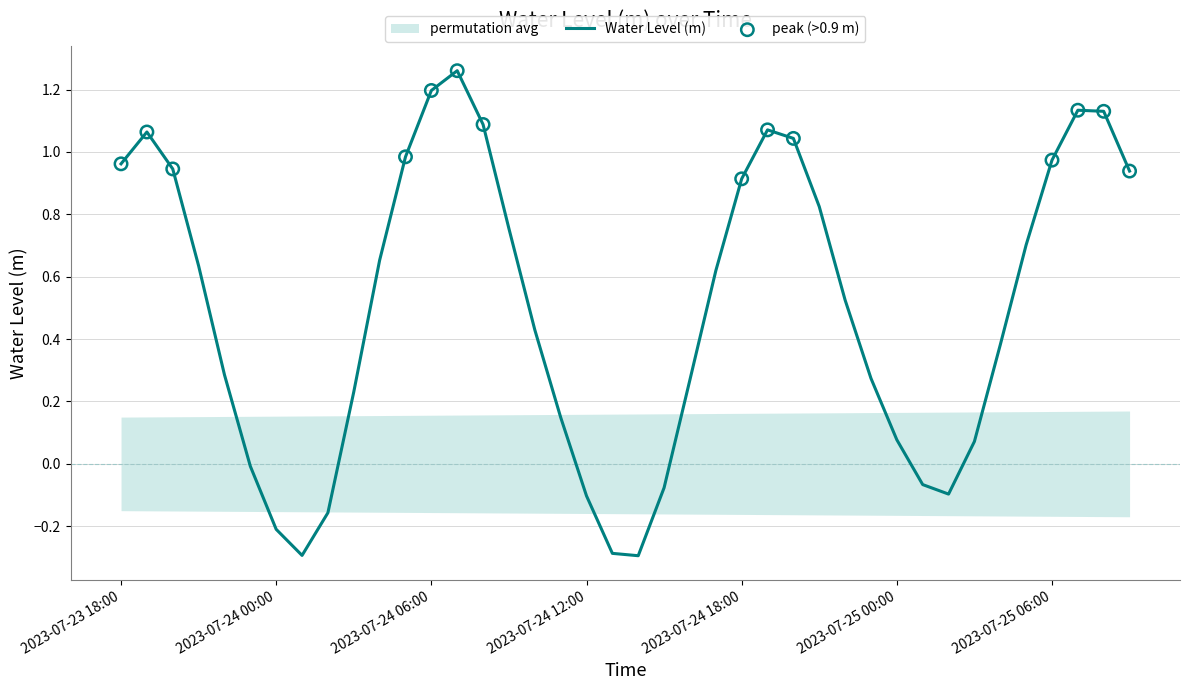

Between 2023-07-24 12:00 and 2023-07-24 02:00, which is larger?

2023-07-24 12:00